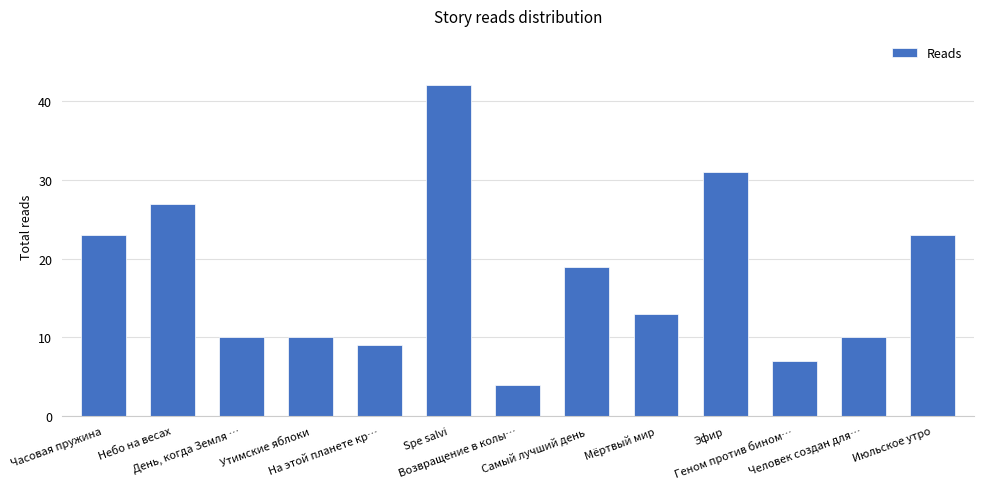

How many categories are shown in the chart?

13